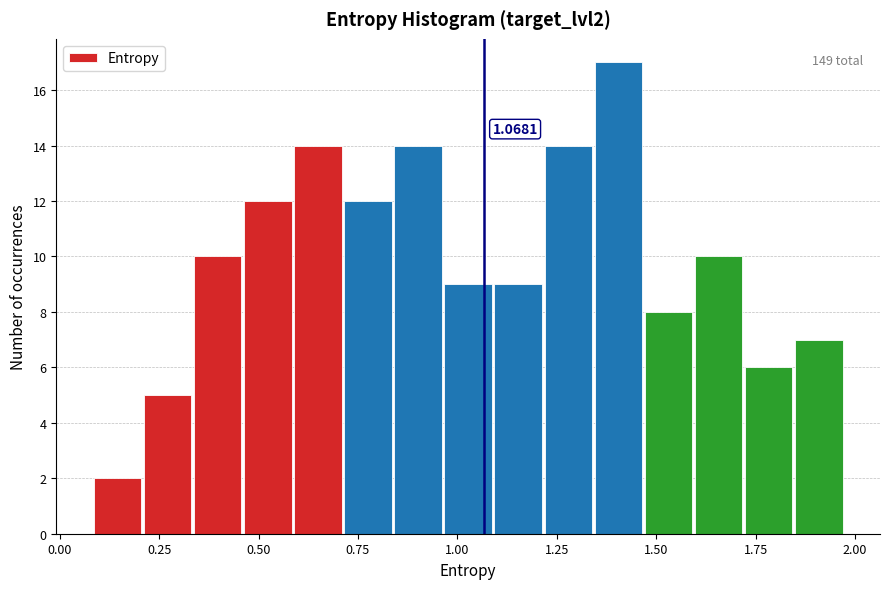

Read against the x-axis, roughly where is the centre of the tallest bar?

1.40